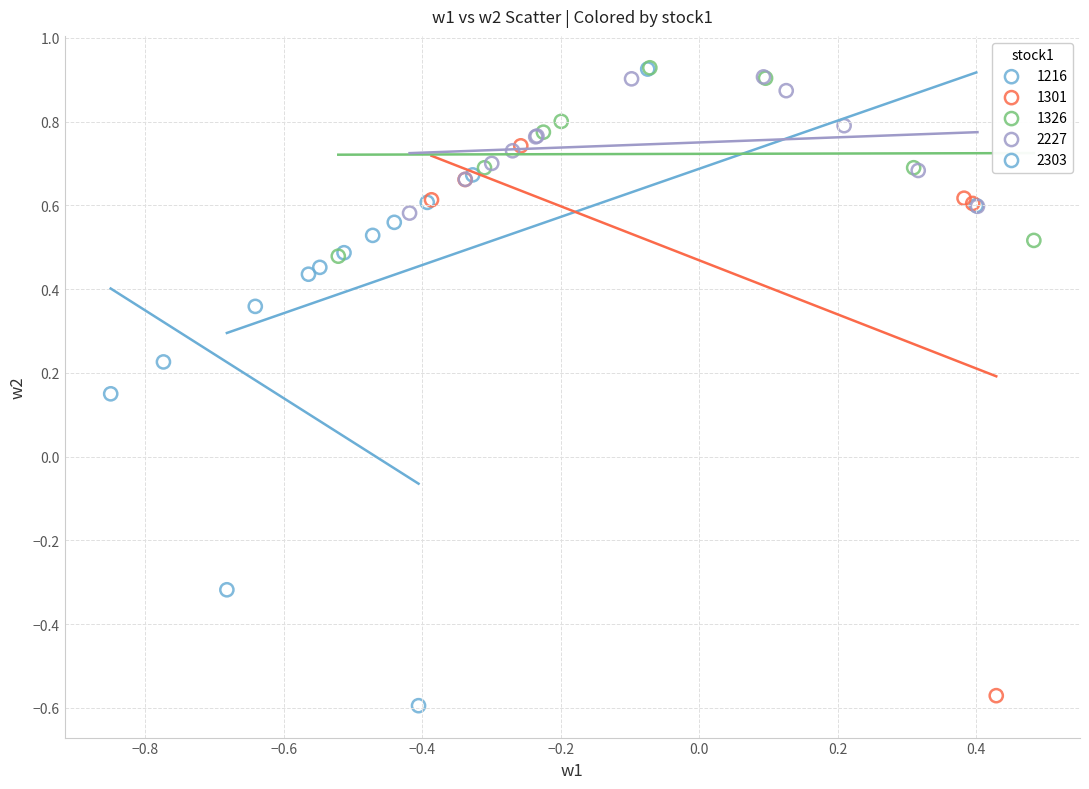

Which series has the largest Y range (max minus min)?

1301